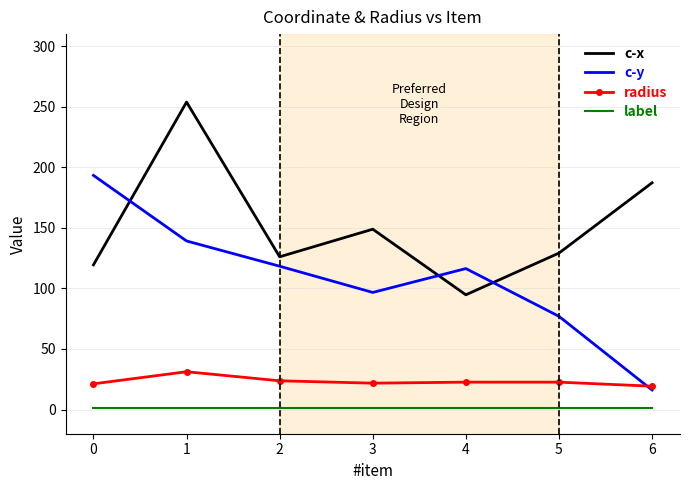

What is the highest value of the c-x series?

253.9